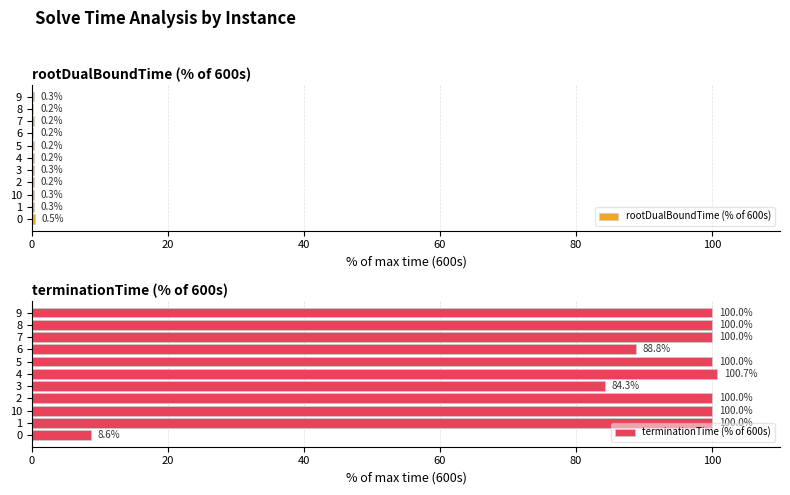

Is it true that rootDualBoundTime (% of 600s) equals 0.3 at 3?

True